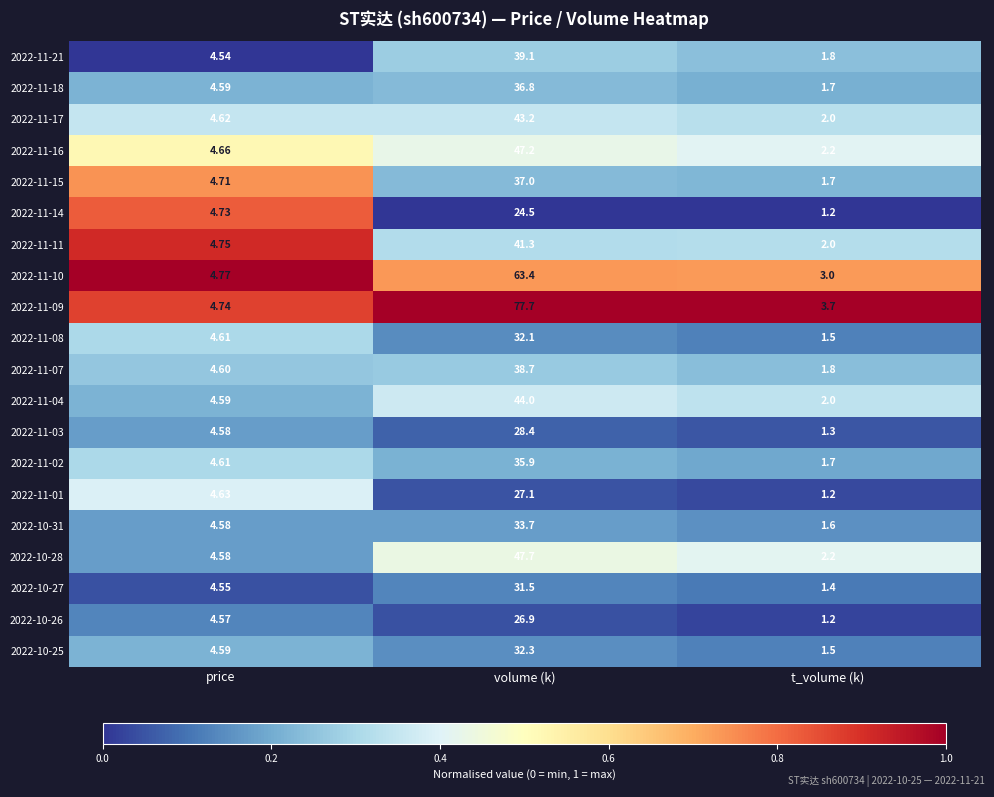

Where is 2022-11-09 nearest to the value 40?

price